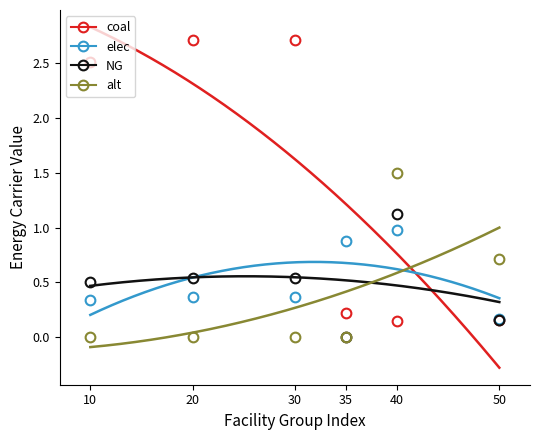

Count the NG values in the range 0 to 1.

5